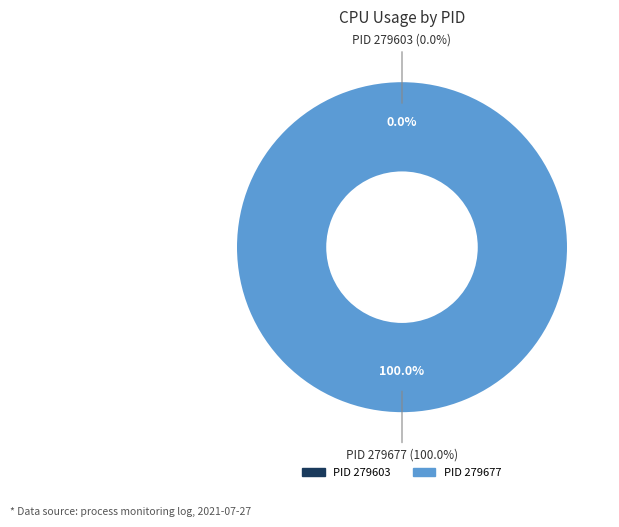

Between 279603 and 279677, which is larger?

279677